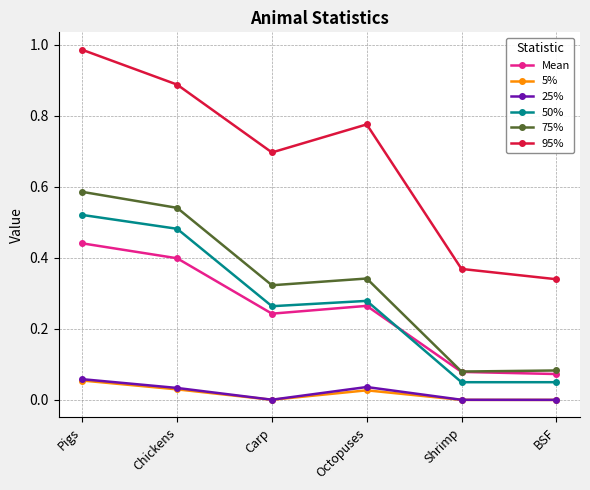

Which label corresponds to the largest value in the chart?

Pigs